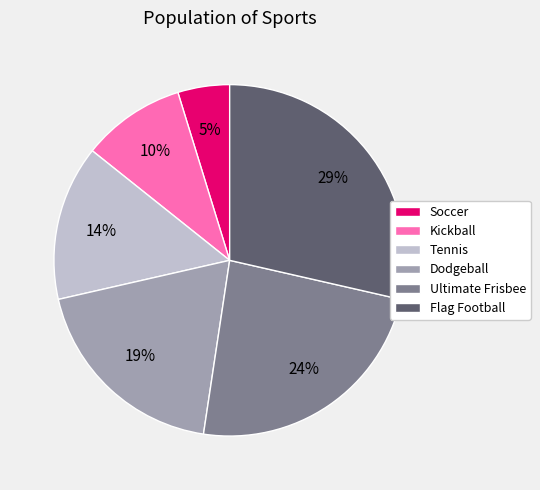

Do Dodgeball and Flag Football together represent more than half of the pie?

No